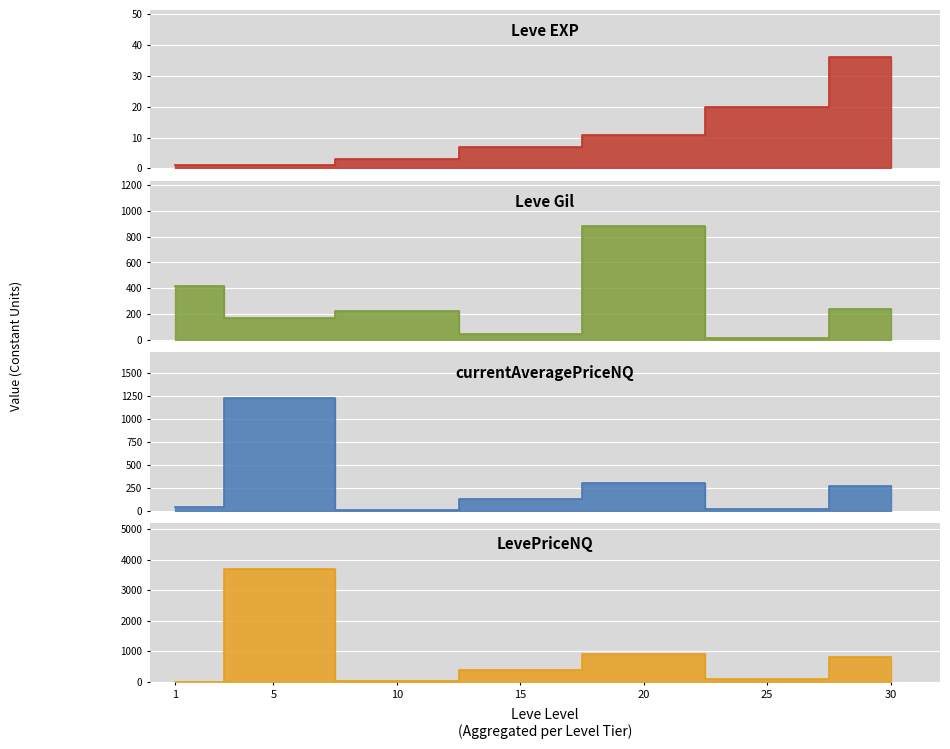

Where is the first local minimum for Leve Gil?

5